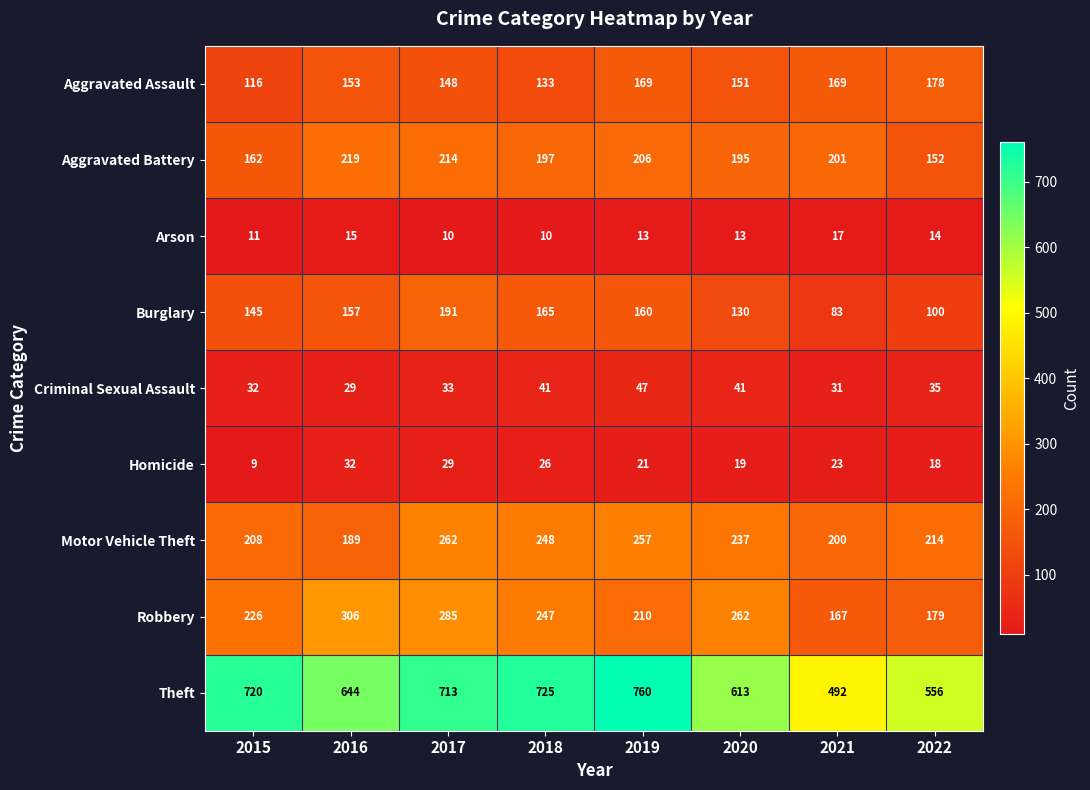

Which series has the largest total across all categories?

Theft